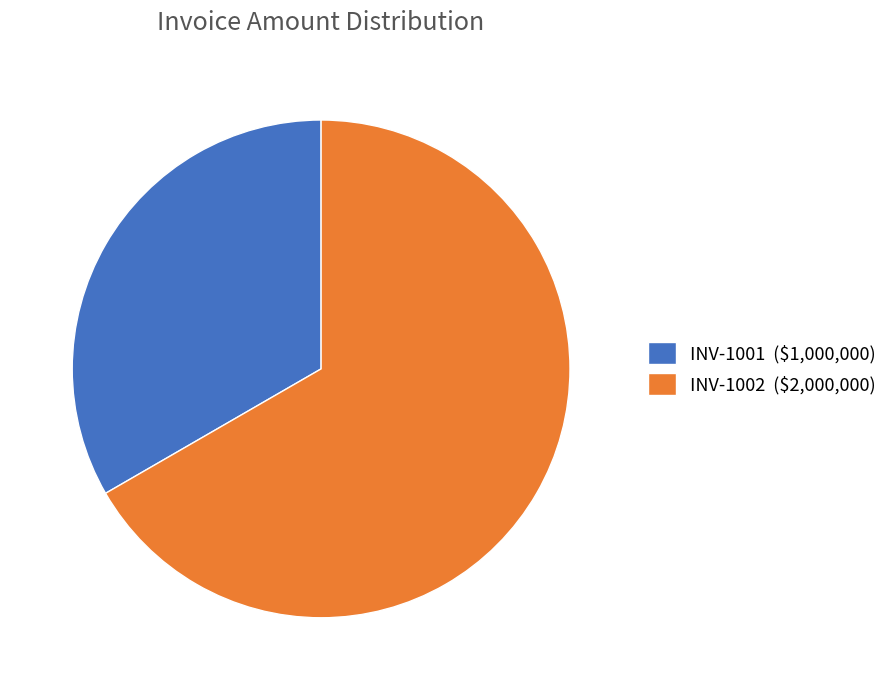

Is there a majority slice in this chart?

Yes